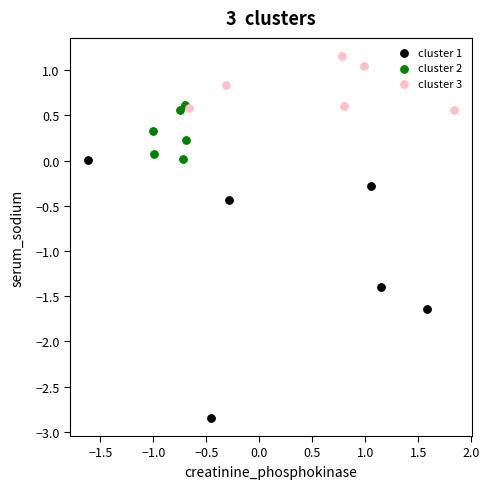

Which series contains the lowest Y value?

cluster 1